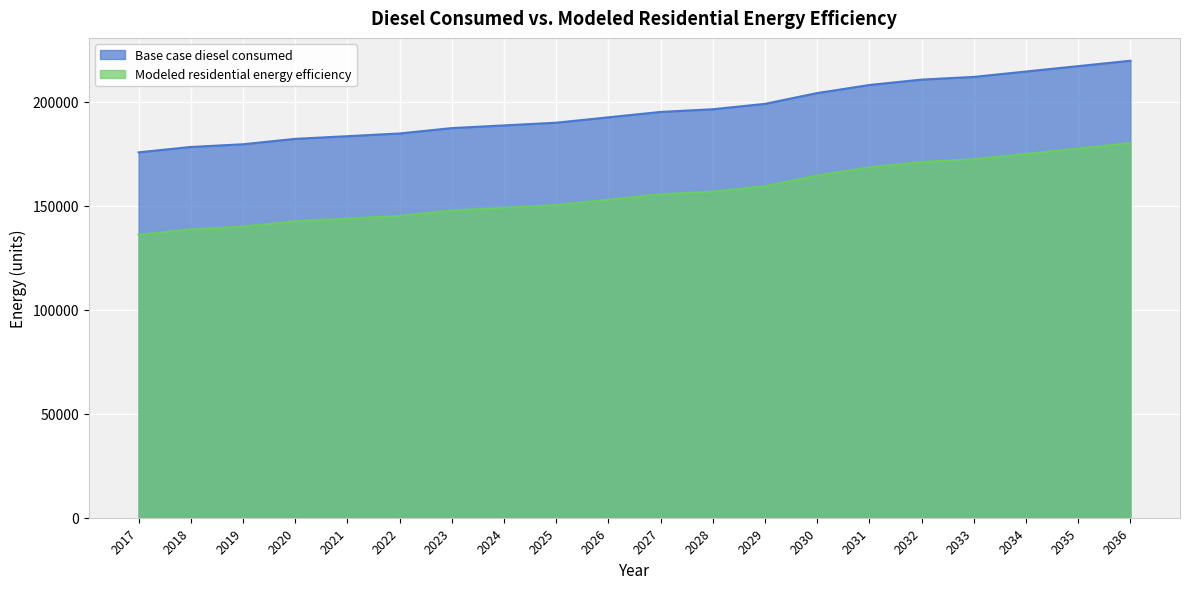

True or false: Modeled residential energy efficiency and Base case diesel consumed cross at least once.

False